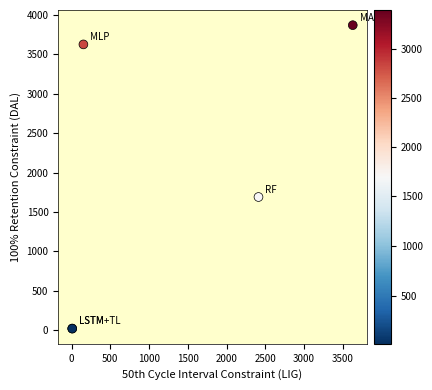

What Y value in the scatter plot is closest to 1946?

1690.8